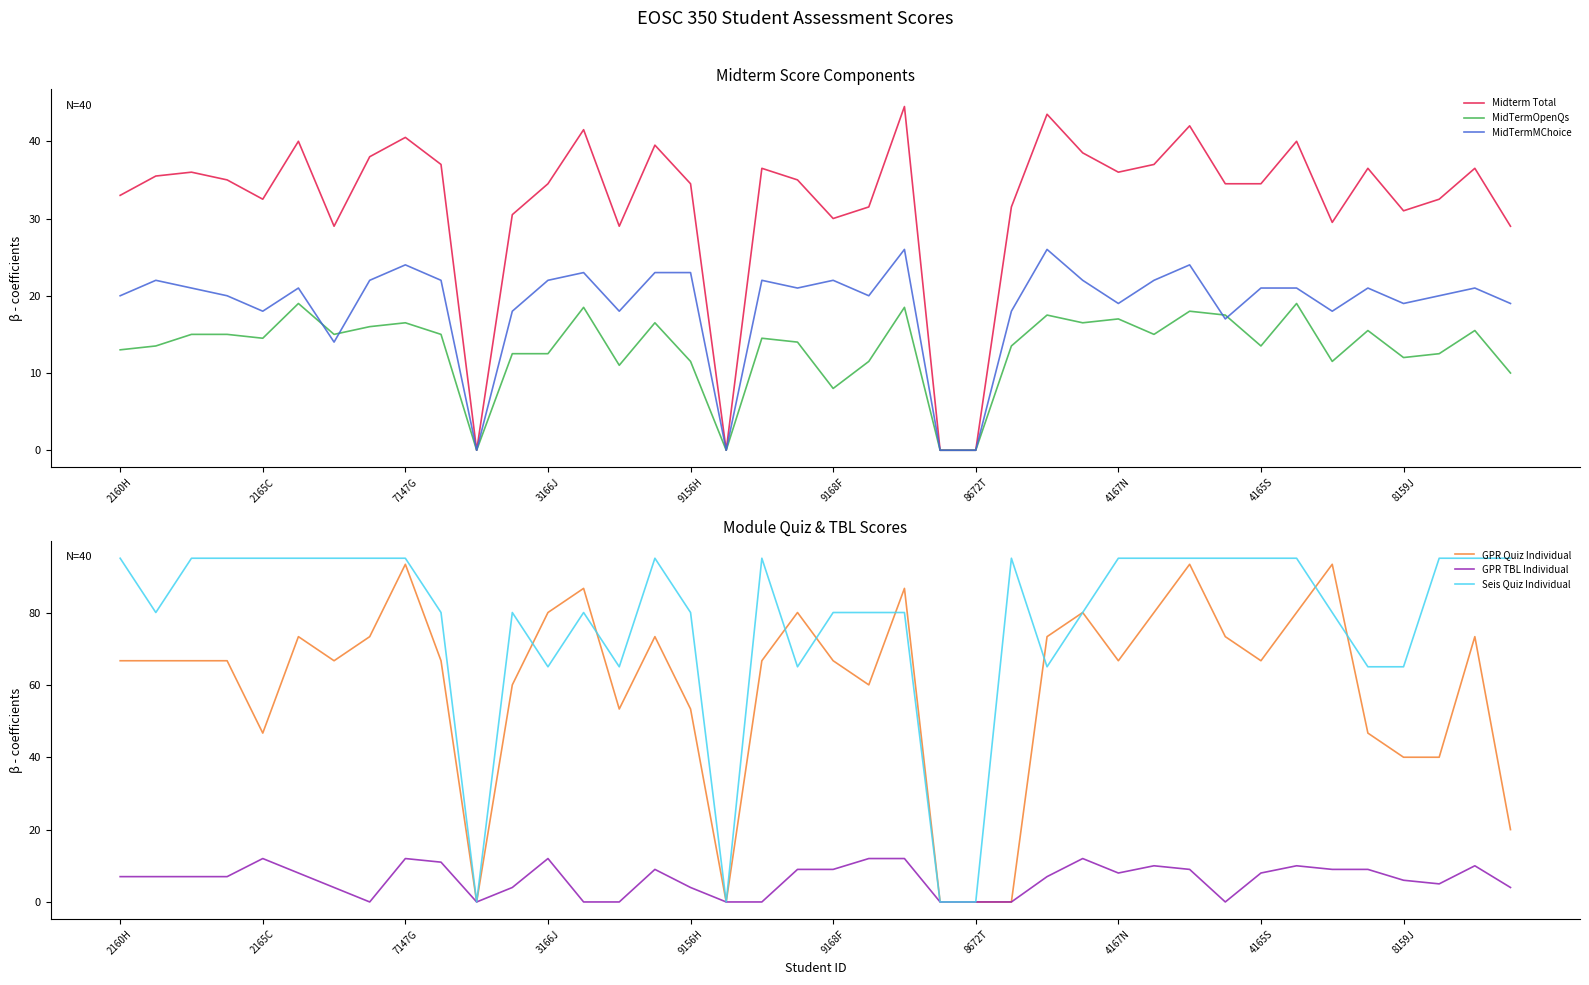

How many categories are shown in the chart?

40